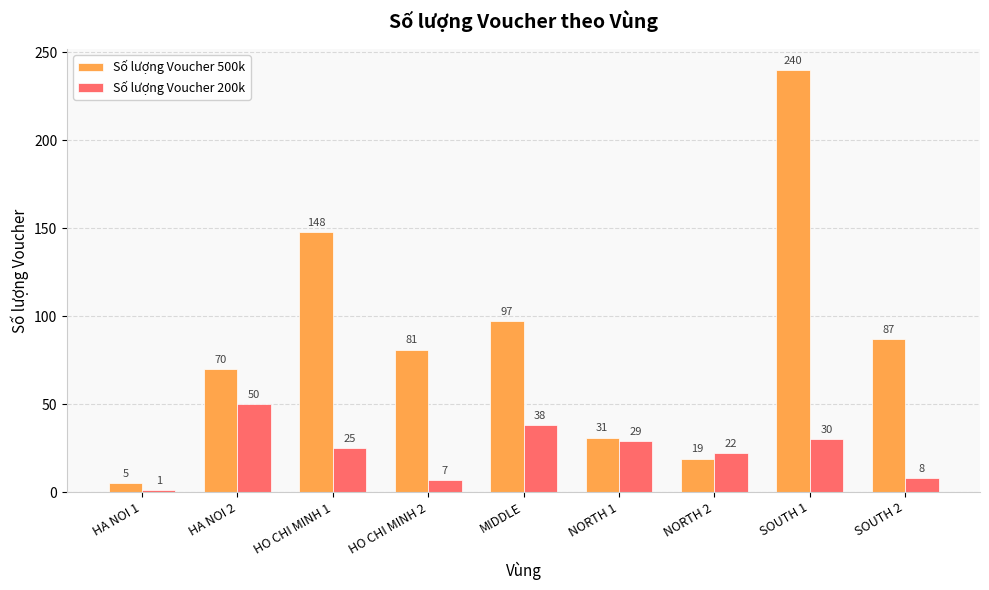

Reading right to left, list all the values displayed in this chart.

Số lượng Voucher 500k: 87	240	19	31	97	81	148	70	5
Số lượng Voucher 200k: 8	30	22	29	38	7	25	50	1